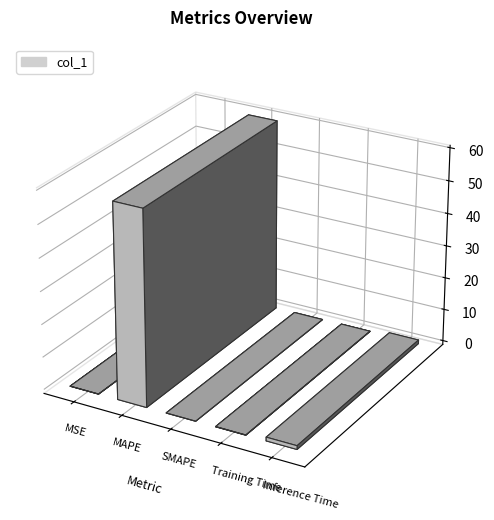

What position from the left is MAPE?

2